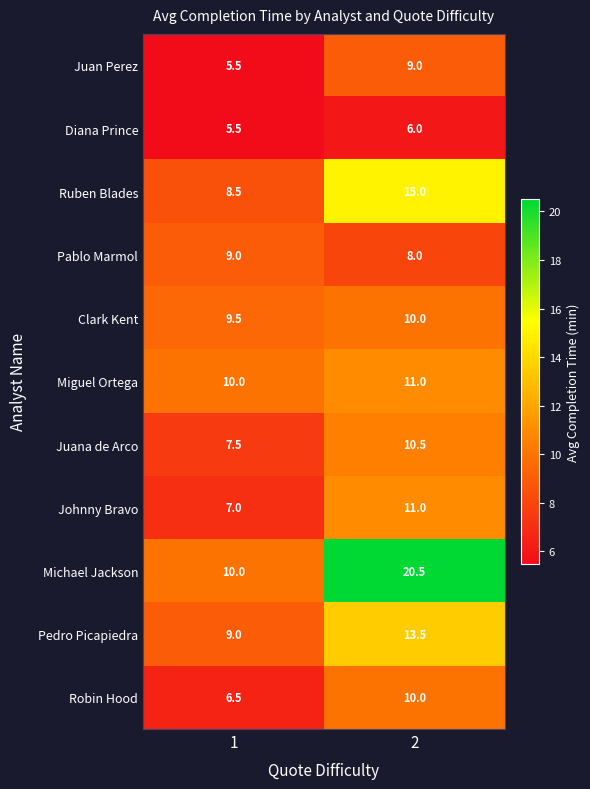

True or false: Diana Prince has a value of 2.9 at 1.

False